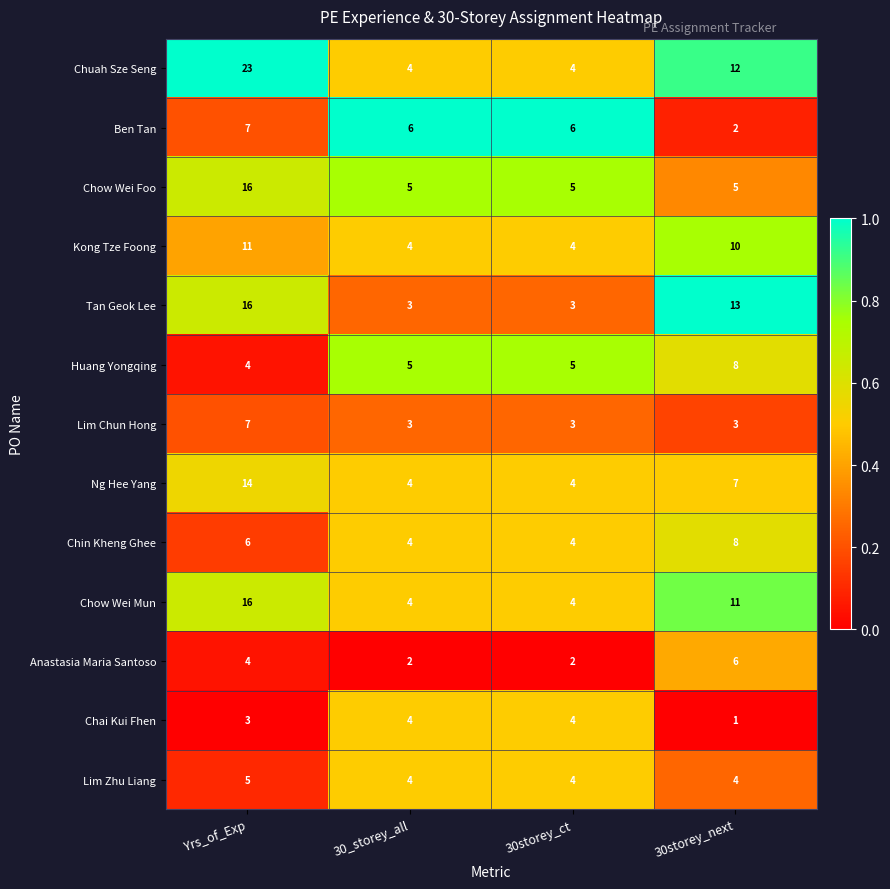

At which category is the sum across all series the highest?

Yrs_of_Exp